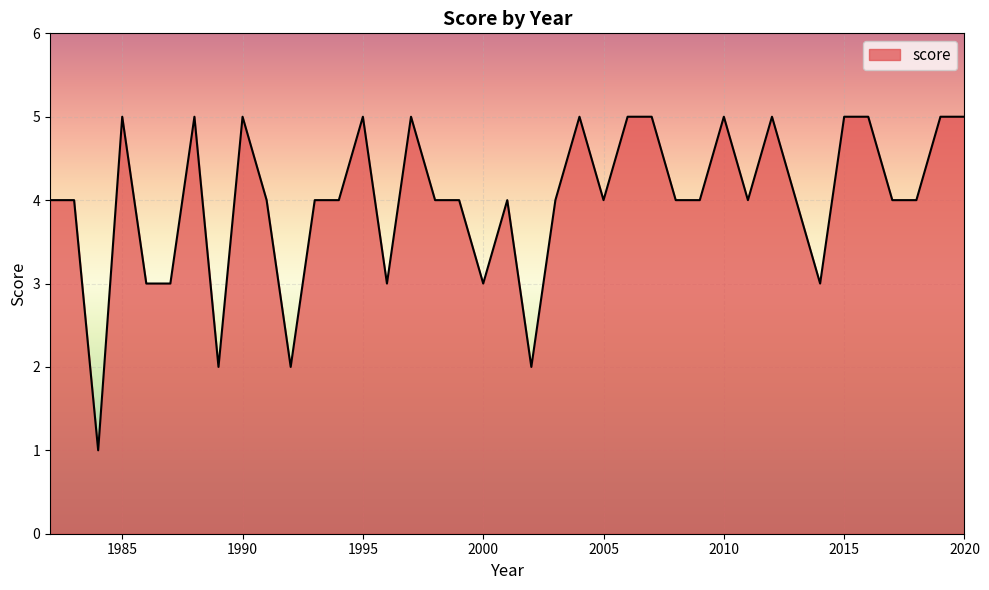

Reading left to right, list all the values displayed in this chart.

2020=5	2019=5	2018=4	2017=4	2016=5	2015=5	2014=3	2013=4	2012=5	2011=4	2010=5	2009=4	2008=4	2007=5	2006=5	2005=4	2004=5	2003=4	2002=2	2001=4	2000=3	1999=4	1998=4	1997=5	1996=3	1995=5	1994=4	1993=4	1992=2	1991=4	1990=5	1989=2	1988=5	1987=3	1986=3	1985=5	1984=1	1983=4	1982=4